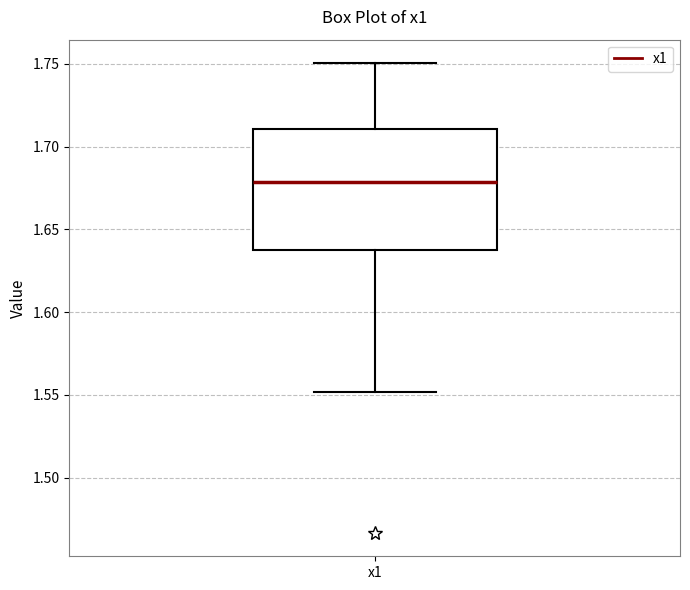

Transcribe this box plot: give where the median line is, the range the box spans, and where the two whiskers end, as read against the y-axis. The values are not printed on the chart, so give them approximately, as read against the axis.

median 1.68, box 1.64 to 1.71, whiskers 1.55 to 1.75